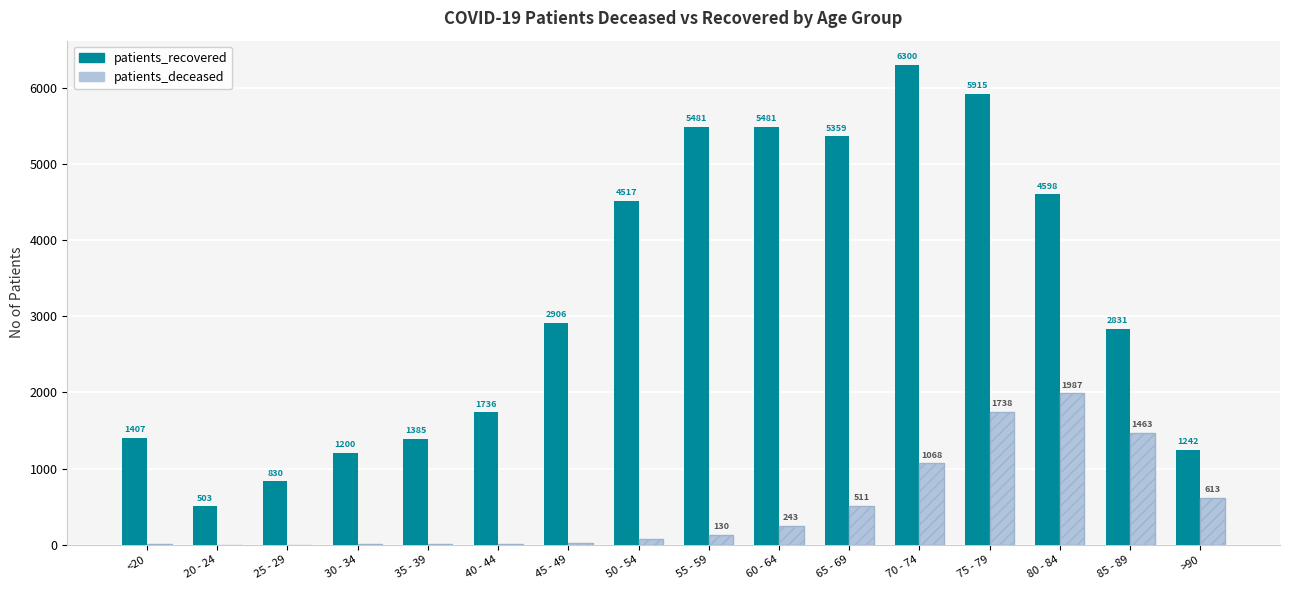

At which category does the chart reach its peak across all series?

70 - 74